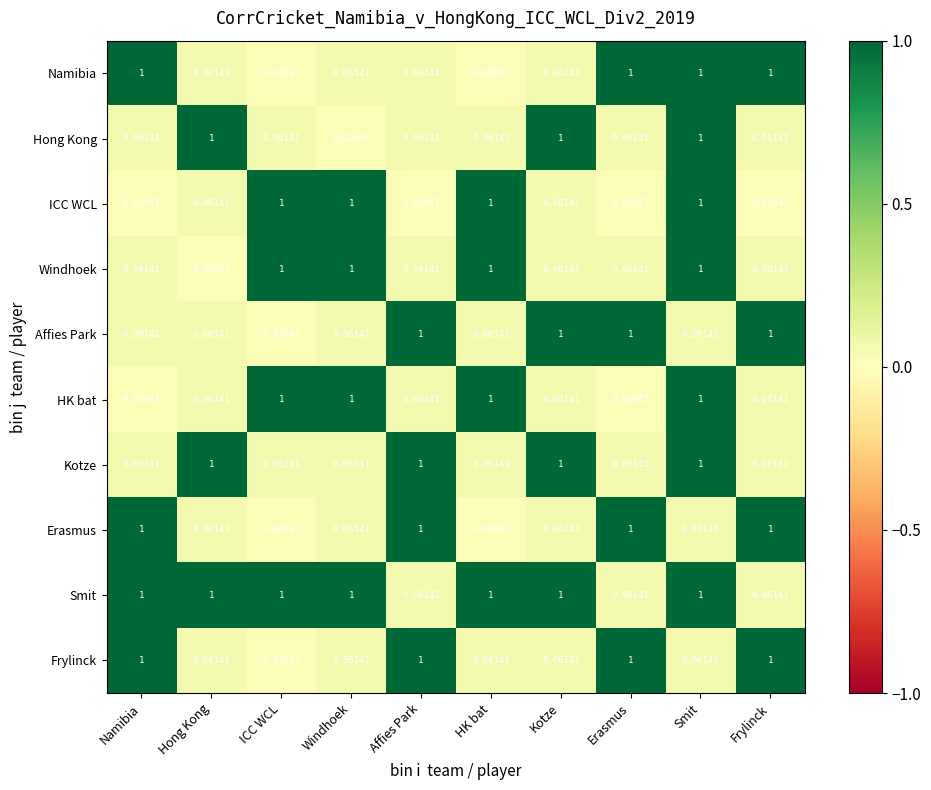

Where is Frylinck nearest to the value 0?

ICC WCL